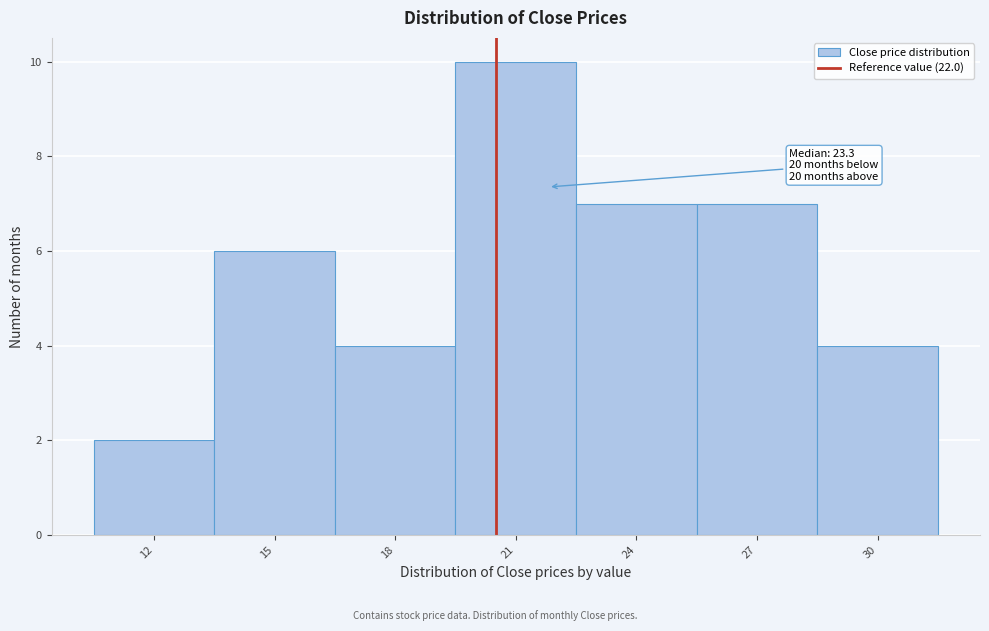

Reading left to right, transcribe all the data shown in this chart.

2	6	4	10	7	7	4